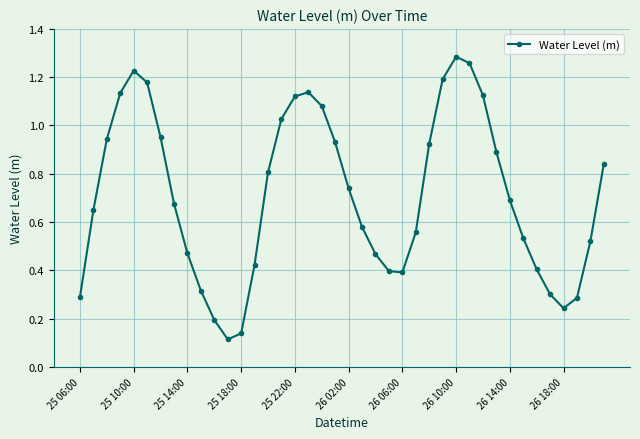

What is the sum of all values?

28.4